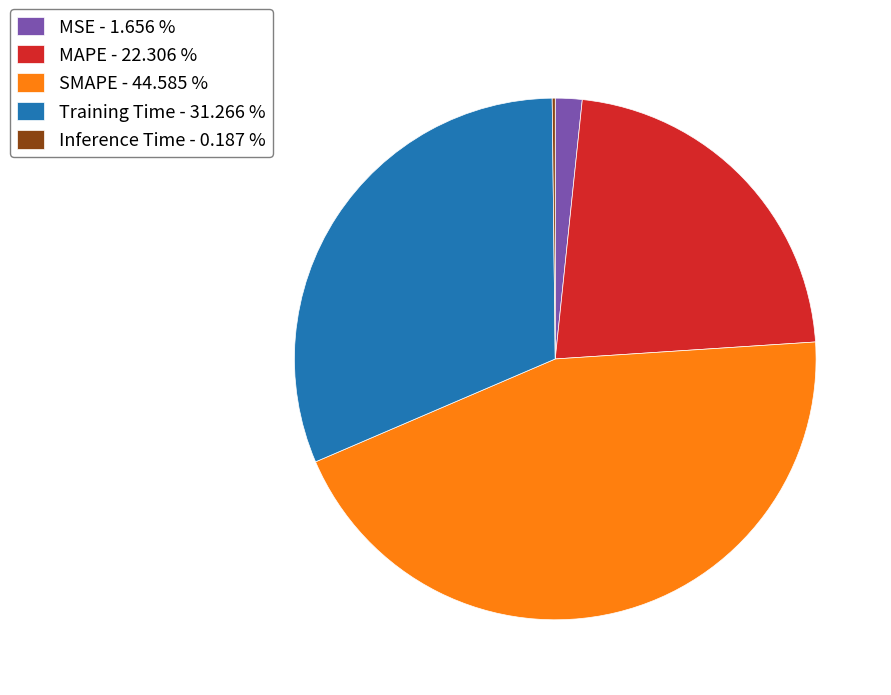

Which category has the biggest portion of the pie?

SMAPE